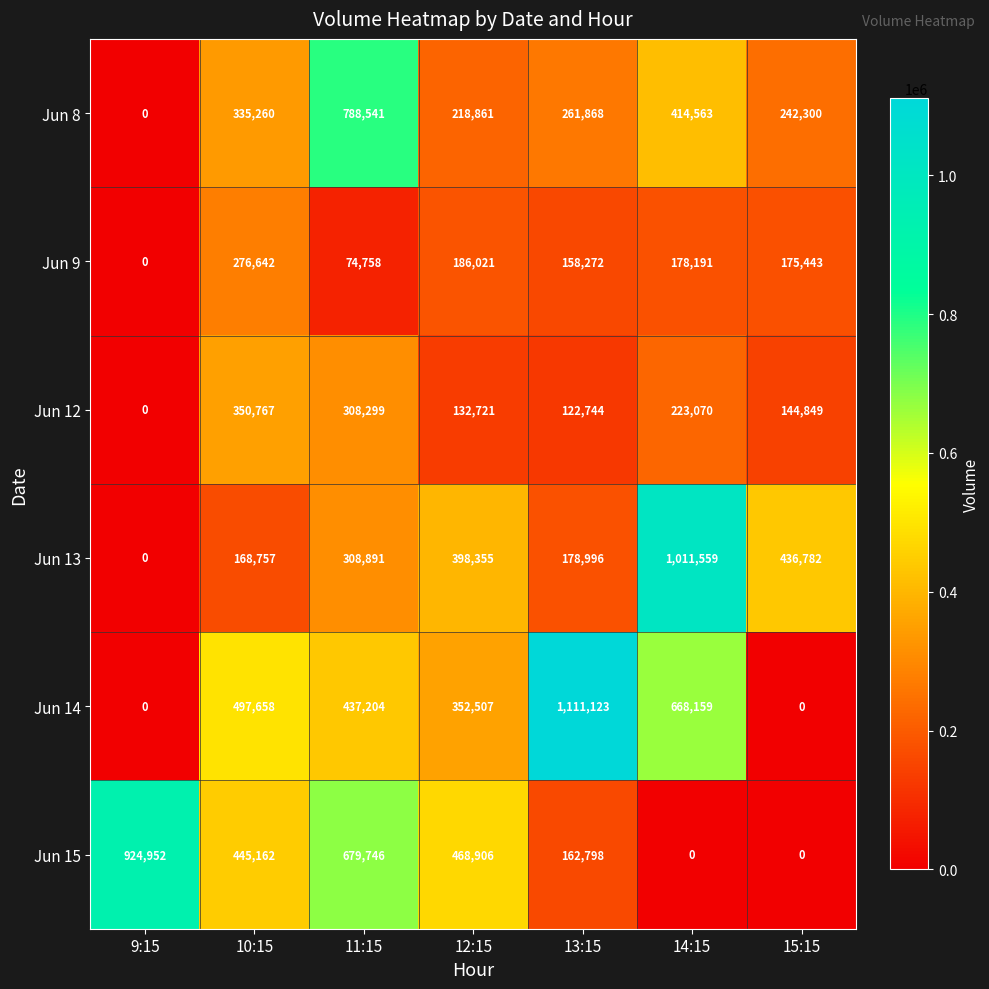

How many series are shown in this chart?

6